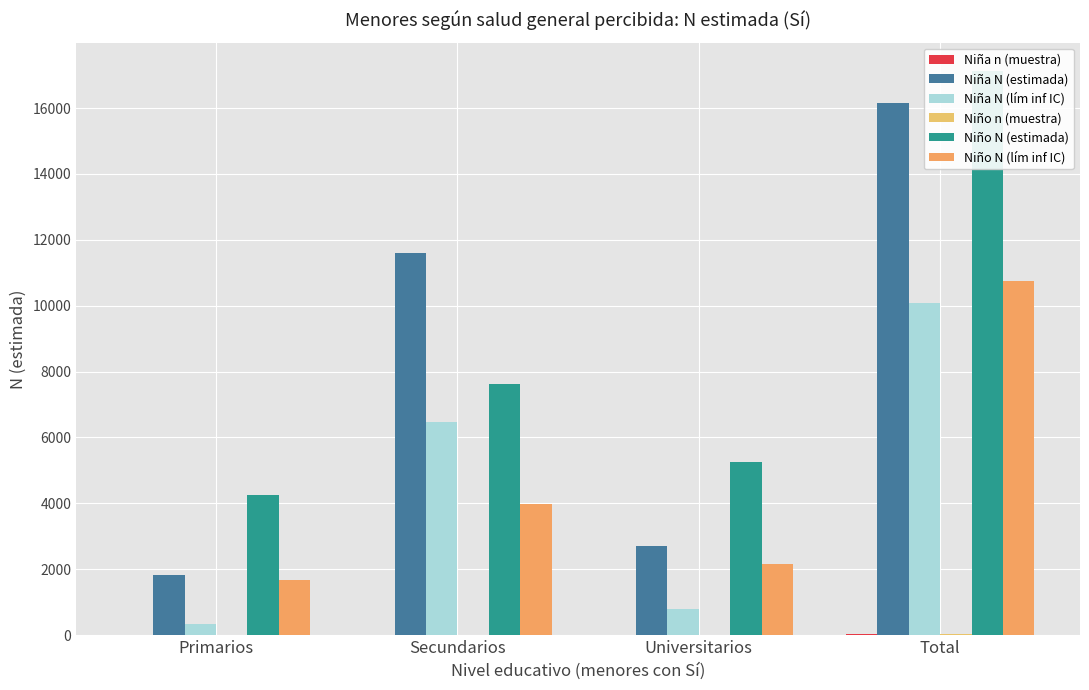

Between Primarios and Universitarios, which series saw the biggest shift?

Niño N (estimada)